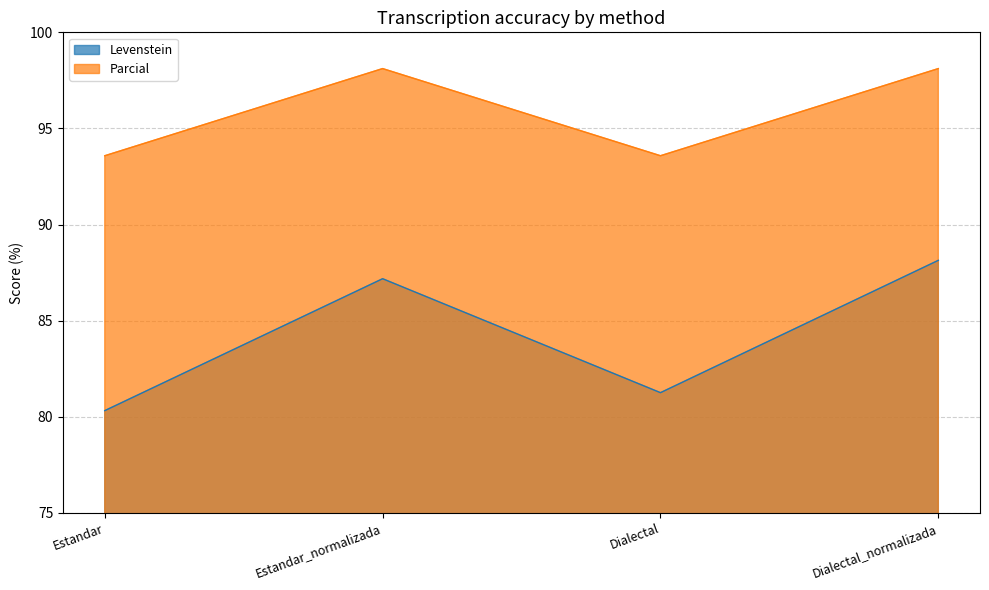

Reading left to right, transcribe all the data shown in this chart.

Levenstein: 80.3	87.2	81.2	88.1
Parcial: 93.6	98.1	93.6	98.1